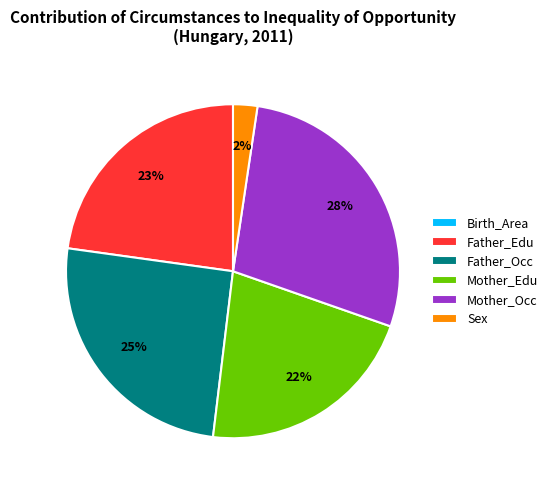

The Mother_Occ slice represents 28% of the pie. True or false?

True